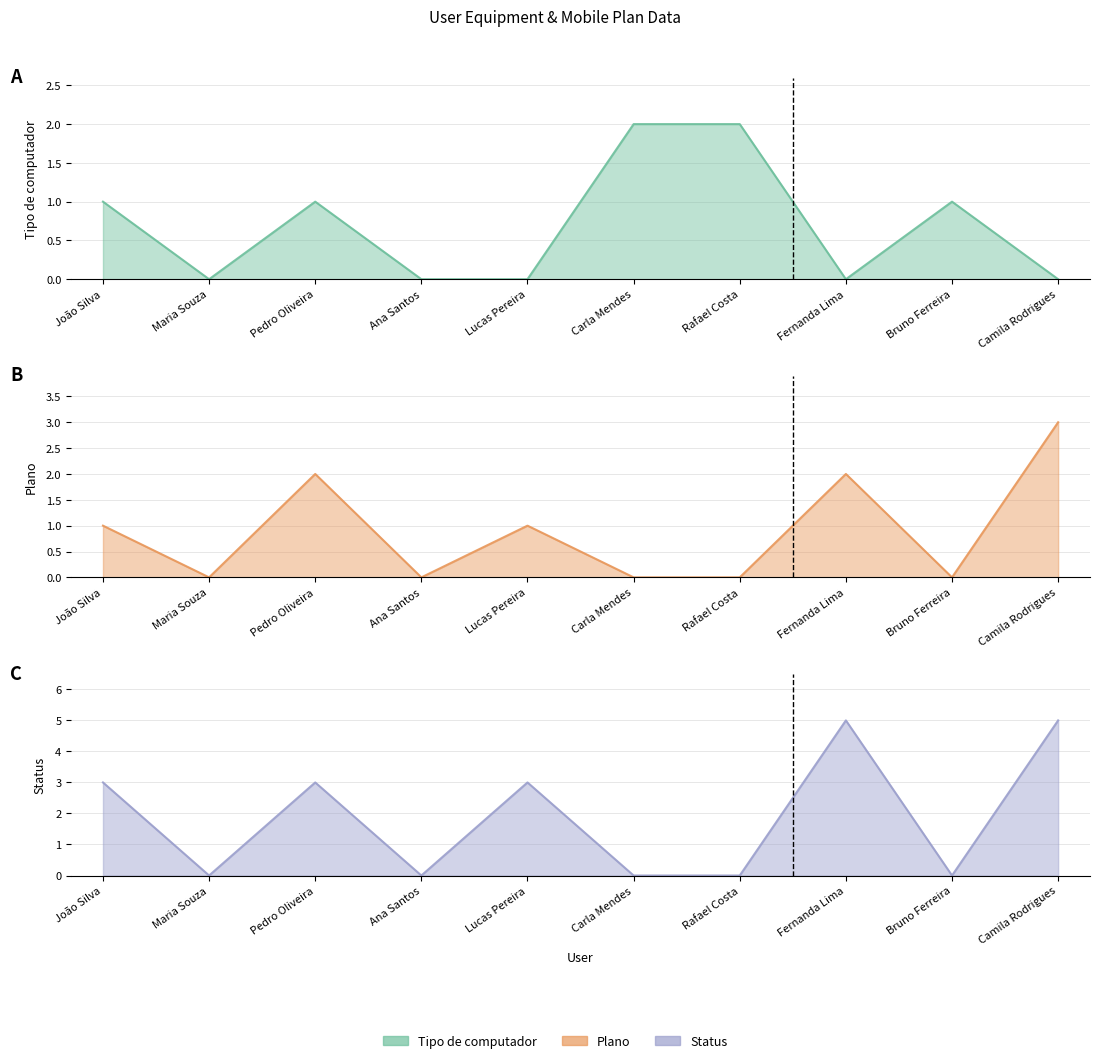

What are all the series names shown in the legend?

Tipo de computador line, Plano line, Status line